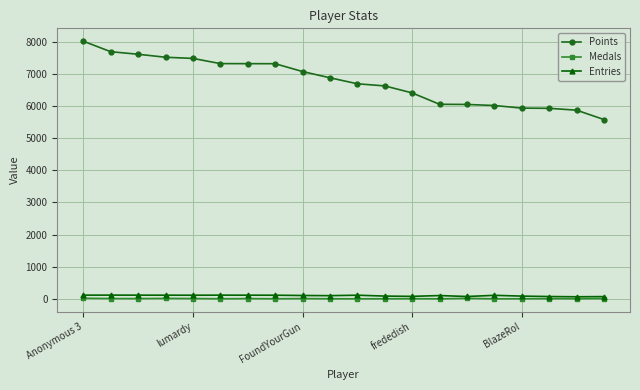

What is the highest value of the Entries series?

116